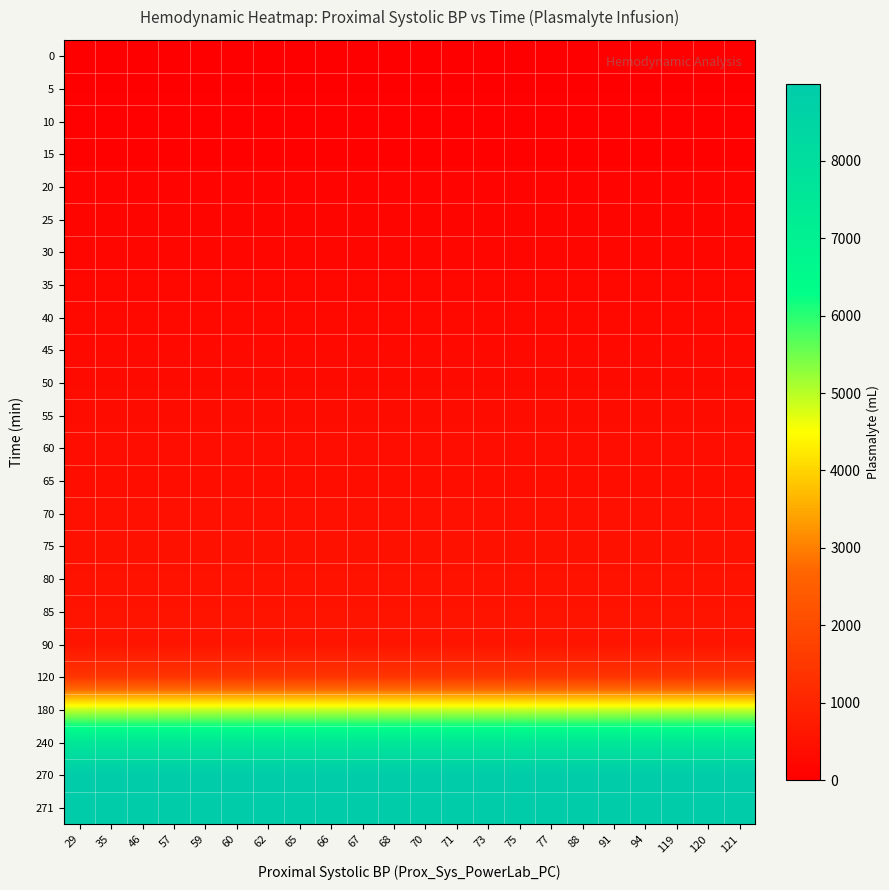

What is the total value across all series at 73?

37102.1